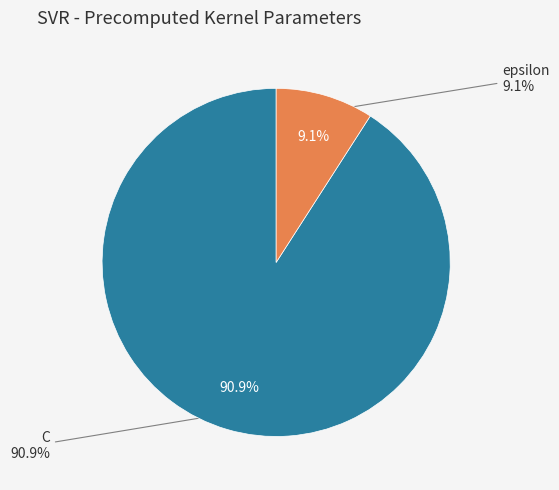

To the nearest percent, what percentage of the pie is C?

91%